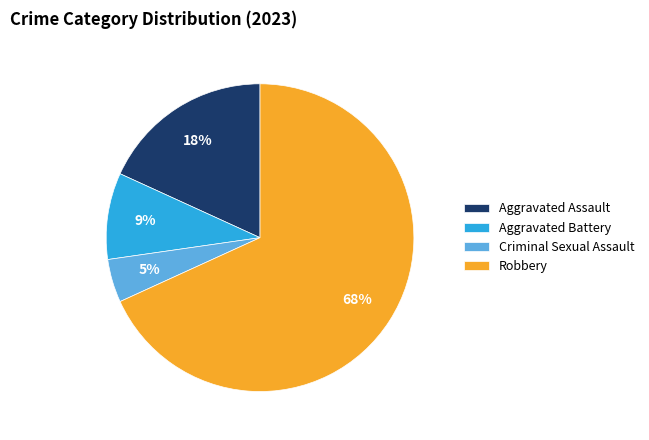

How many slices are in this pie chart?

4